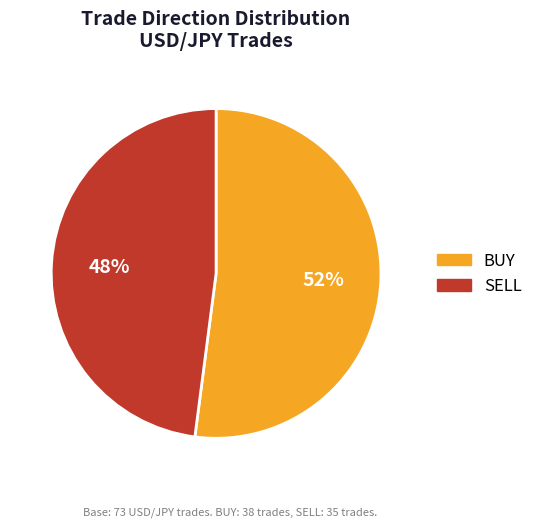

What percentage is the SELL slice, to the nearest percent?

48%